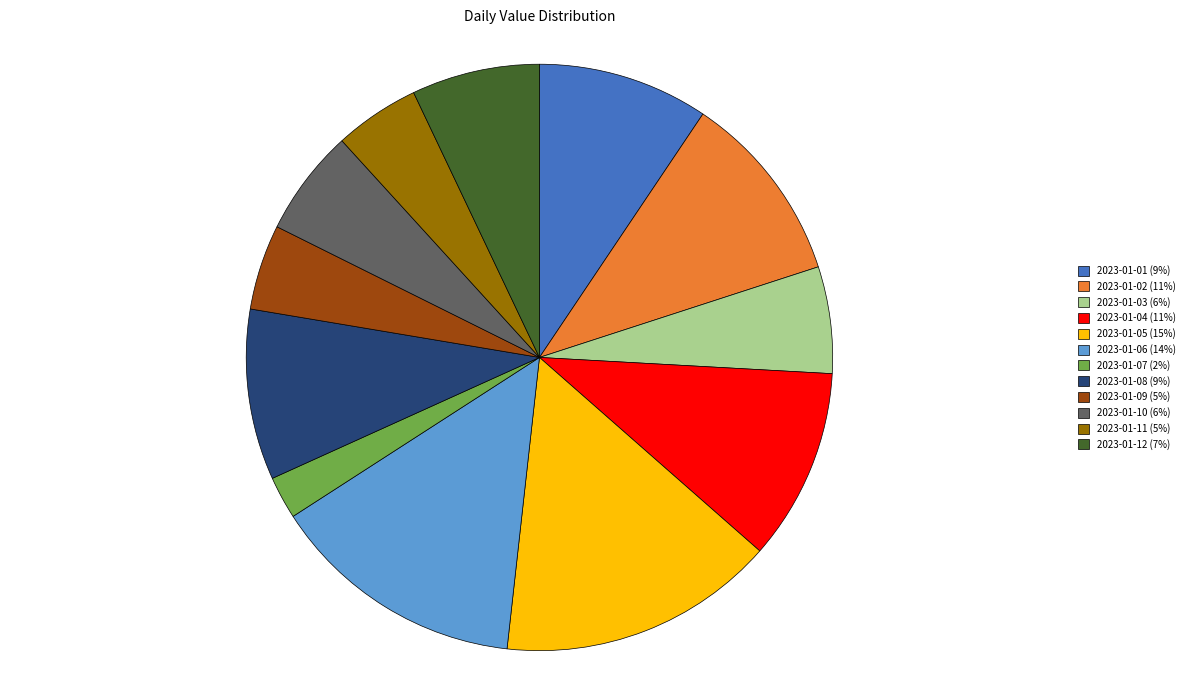

Combined, do 2023-01-12 and 2023-01-09 account for over 50%?

No